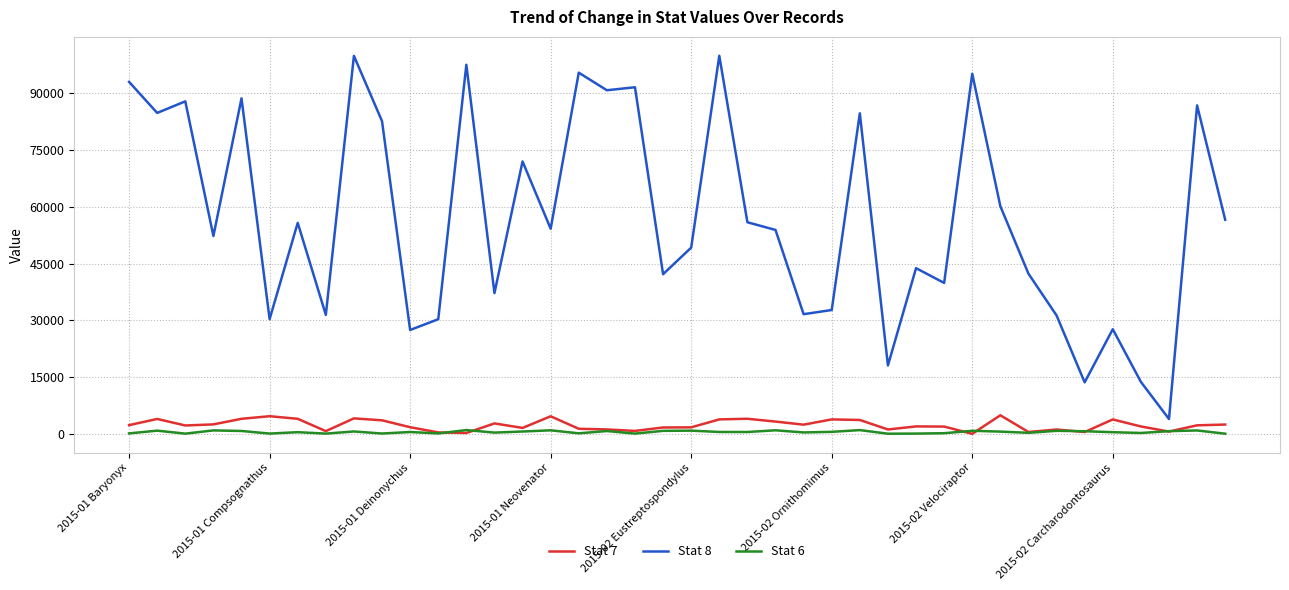

True or false: Stat 8 and Stat 6 cross at least once.

False